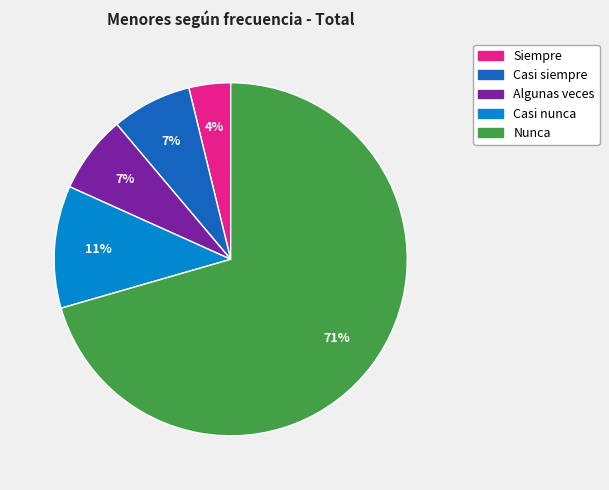

What percentage is the Nunca slice, to the nearest percent?

71%